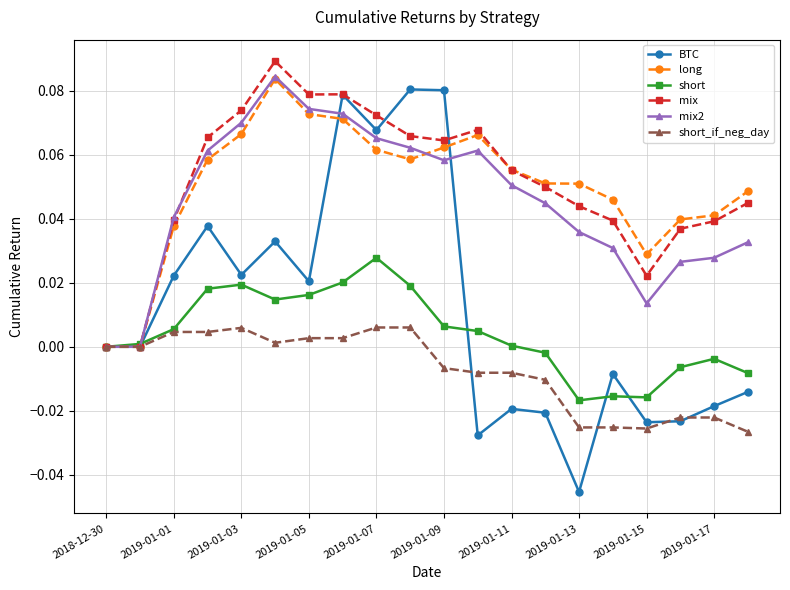

How many intersections are there between mix2 and BTC?

2